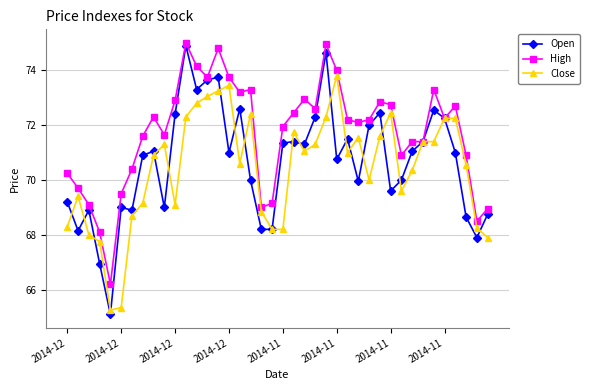

Which series has the widest spread of values?

Open